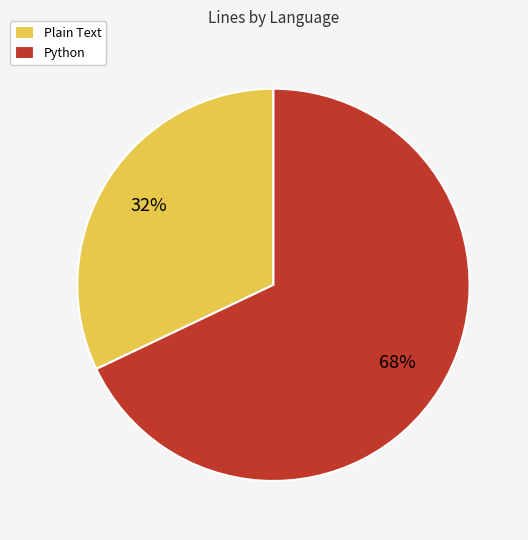

To the nearest percent, what is the combined percentage of Python and Plain Text?

100%